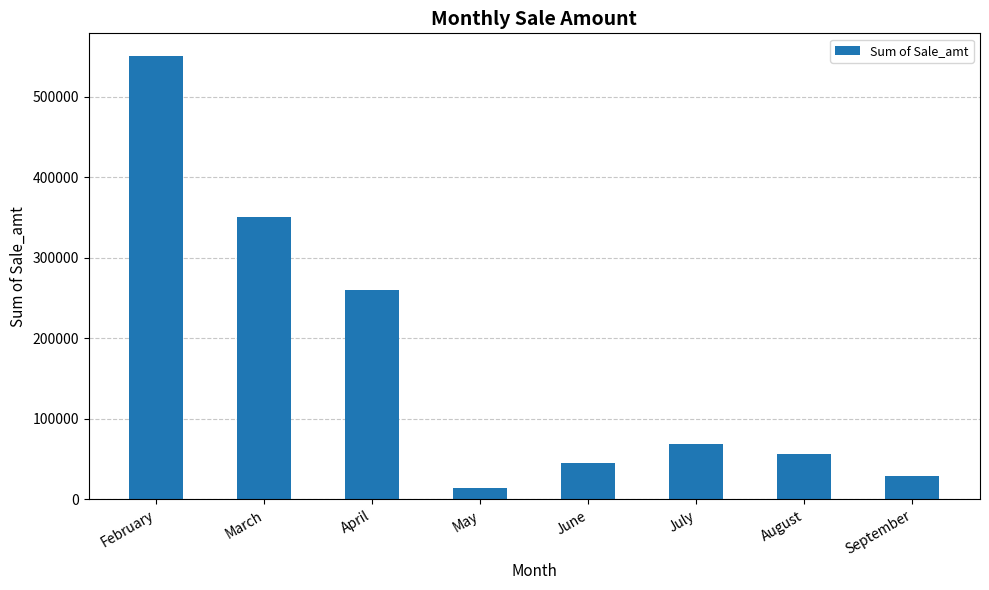

Between June and August, which is larger?

August